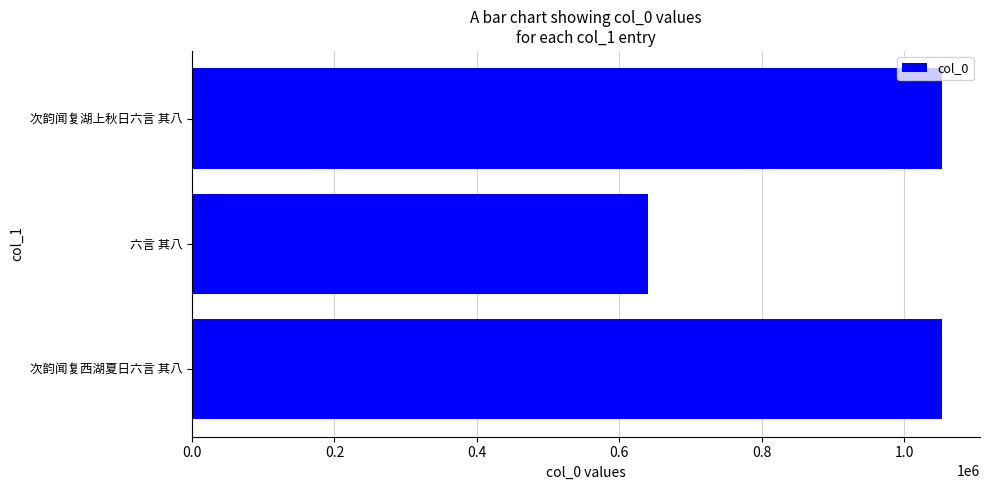

What is the ratio of the value at 次韵闻复湖上秋日六言 其八 to the value at 六言 其八?

1.6